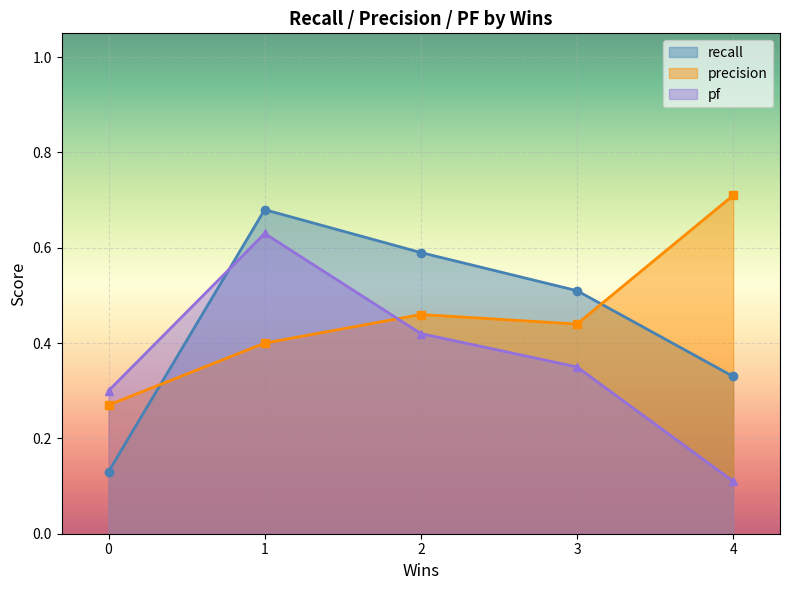

True or false: recall has a value of 0.2 at 0.

False